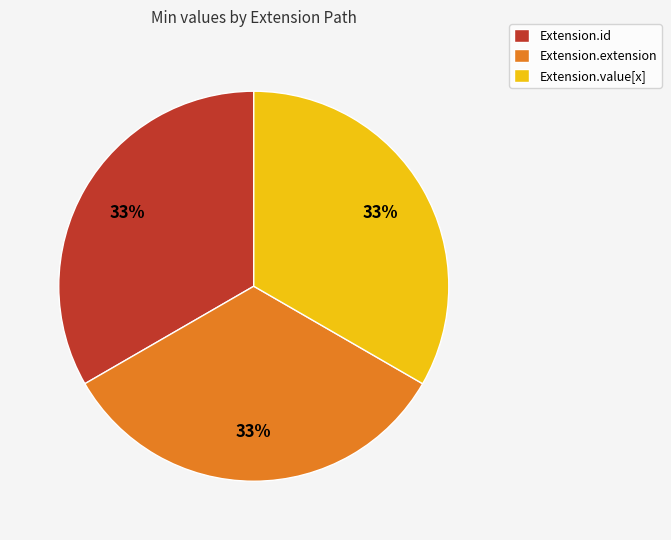

Count the number of slices in the pie.

3